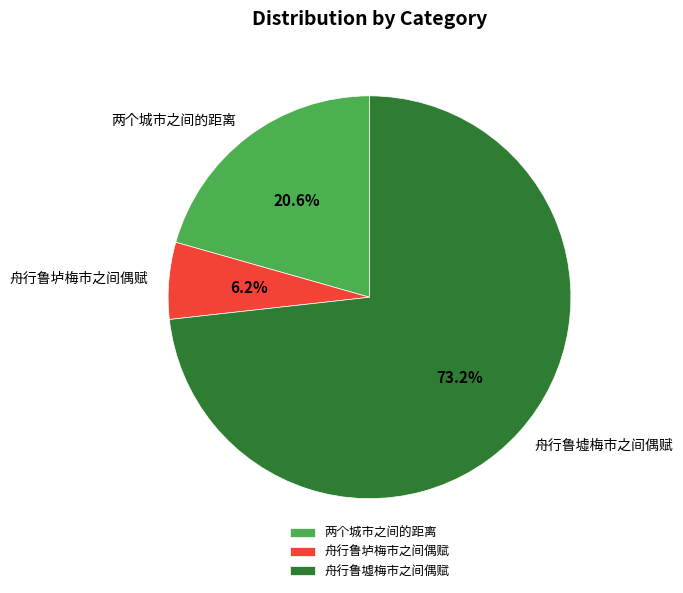

To the nearest percent, what is the difference between the largest and smallest slice percentages?

67%